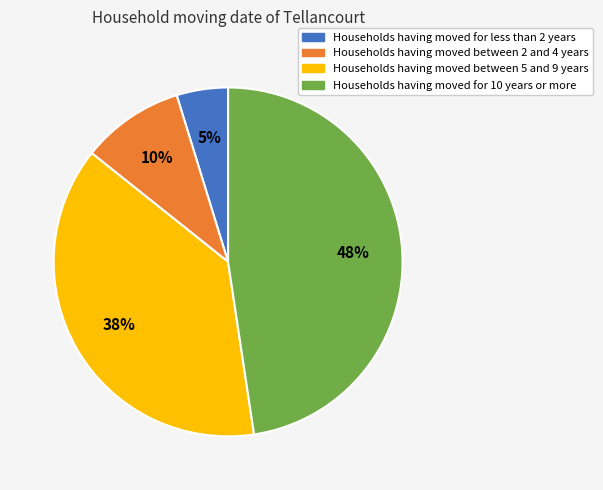

Is the sum of Households having moved between 2 and 4 years and Households having moved between 5 and 9 years greater than half?

No